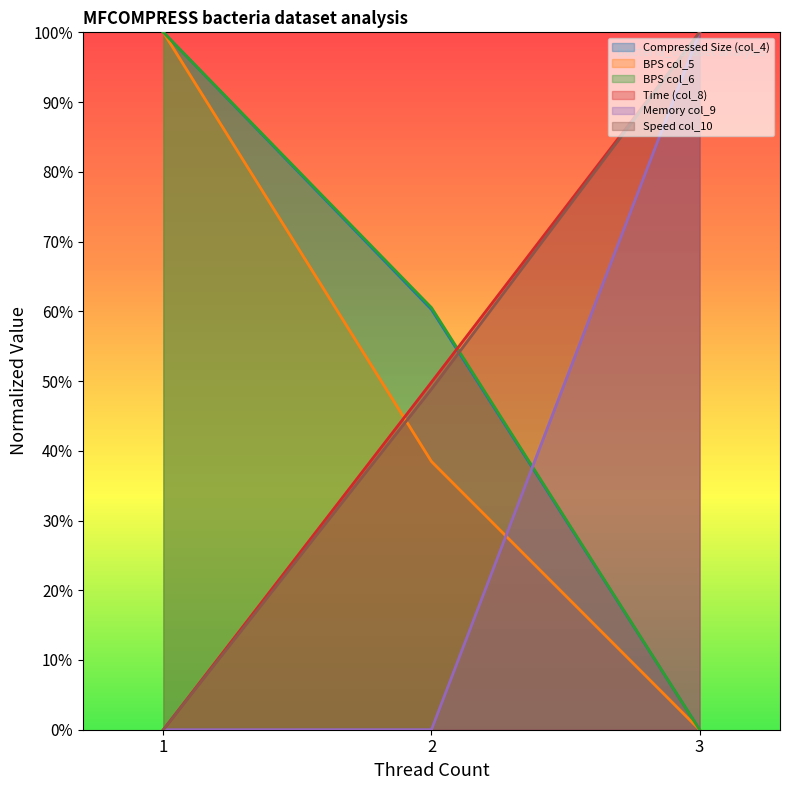

The col_6 series shows 0.6 at 2. True or false?

True